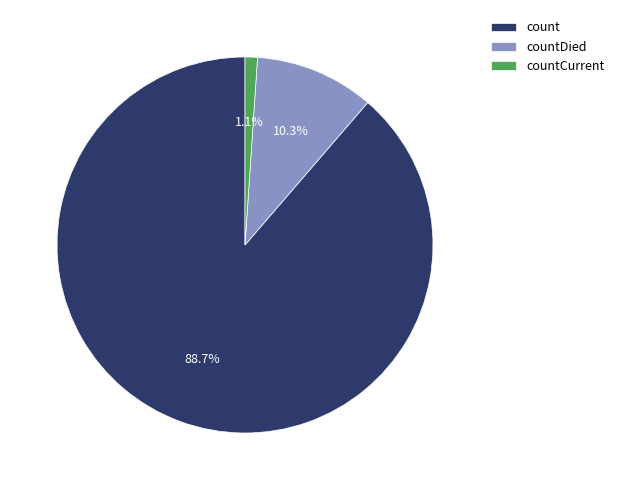

How many slices are in this pie chart?

3